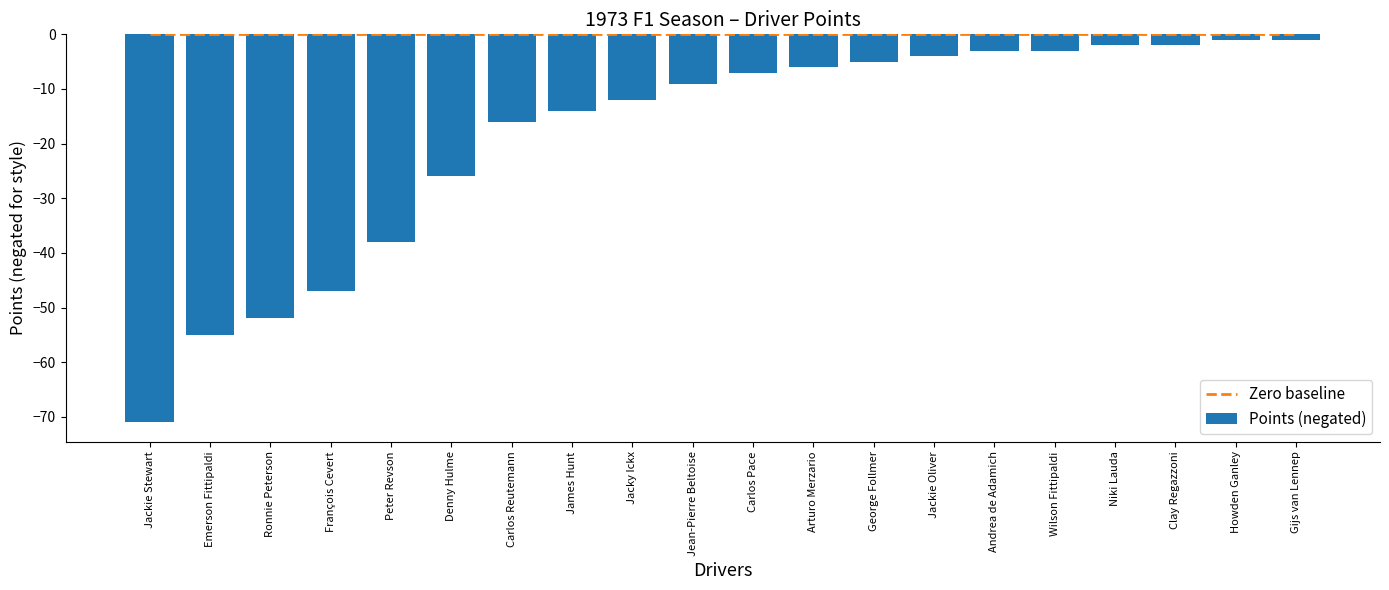

Between Ronnie Peterson and Wilson Fittipaldi, which is larger?

Ronnie Peterson